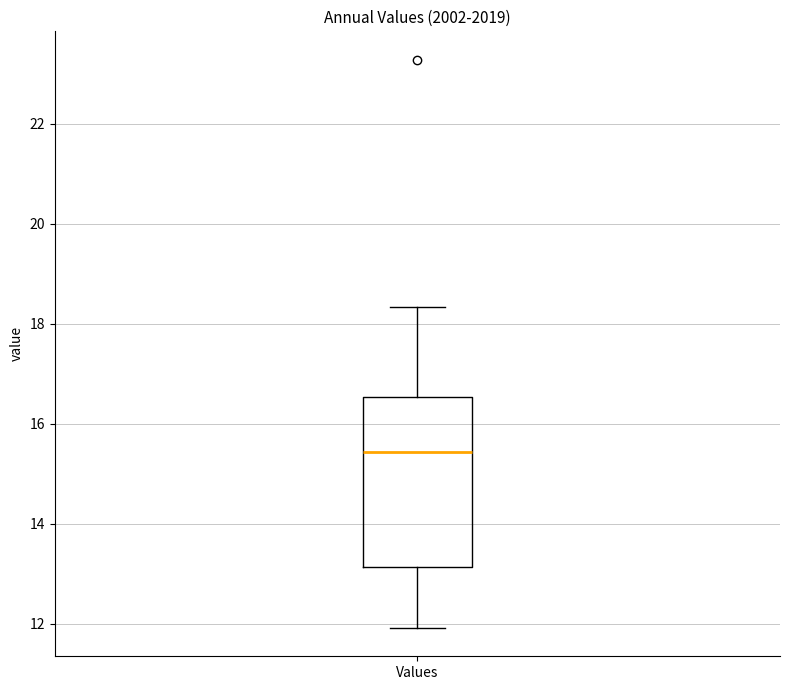

Where does the lower whisker of the box for Values end on the y-axis? The values are not printed on the chart, so give them approximately, as read against the axis.

12.0